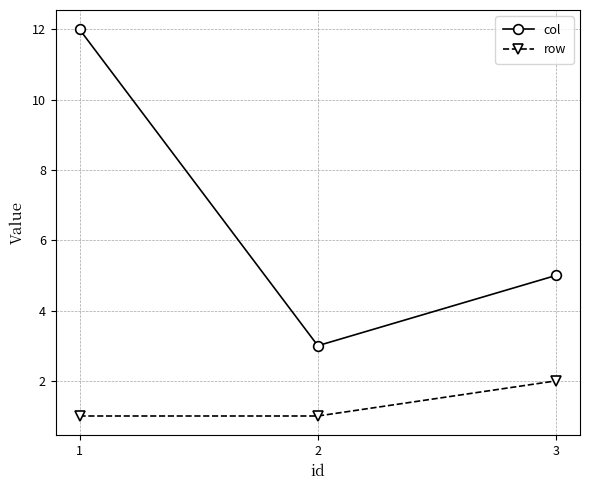

Does the chart have visible grid lines?

Yes